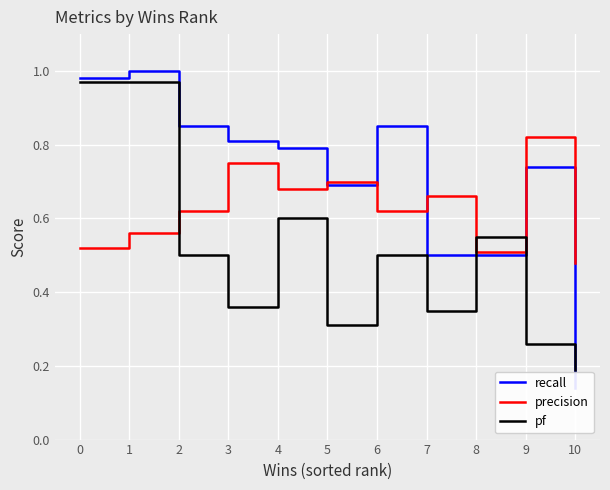

Reading right to left, what are all the values shown in this chart?

recall: 10=0.1	9=0.7	8=0.5	7=0.5	6=0.8	5=0.7	4=0.8	3=0.8	2=0.8	1=1.0	0=1.0
precision: 10=0.5	9=0.8	8=0.5	7=0.7	6=0.6	5=0.7	4=0.7	3=0.8	2=0.6	1=0.6	0=0.5
pf: 10=0.2	9=0.3	8=0.6	7=0.3	6=0.5	5=0.3	4=0.6	3=0.4	2=0.5	1=1.0	0=1.0